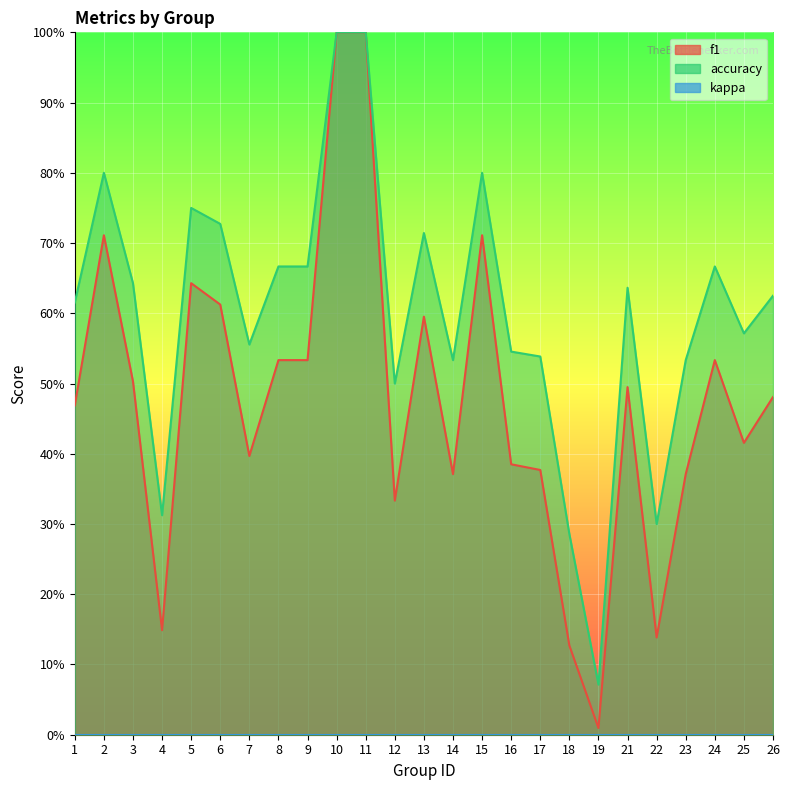

The accuracy series shows 0.7 at 6. True or false?

True